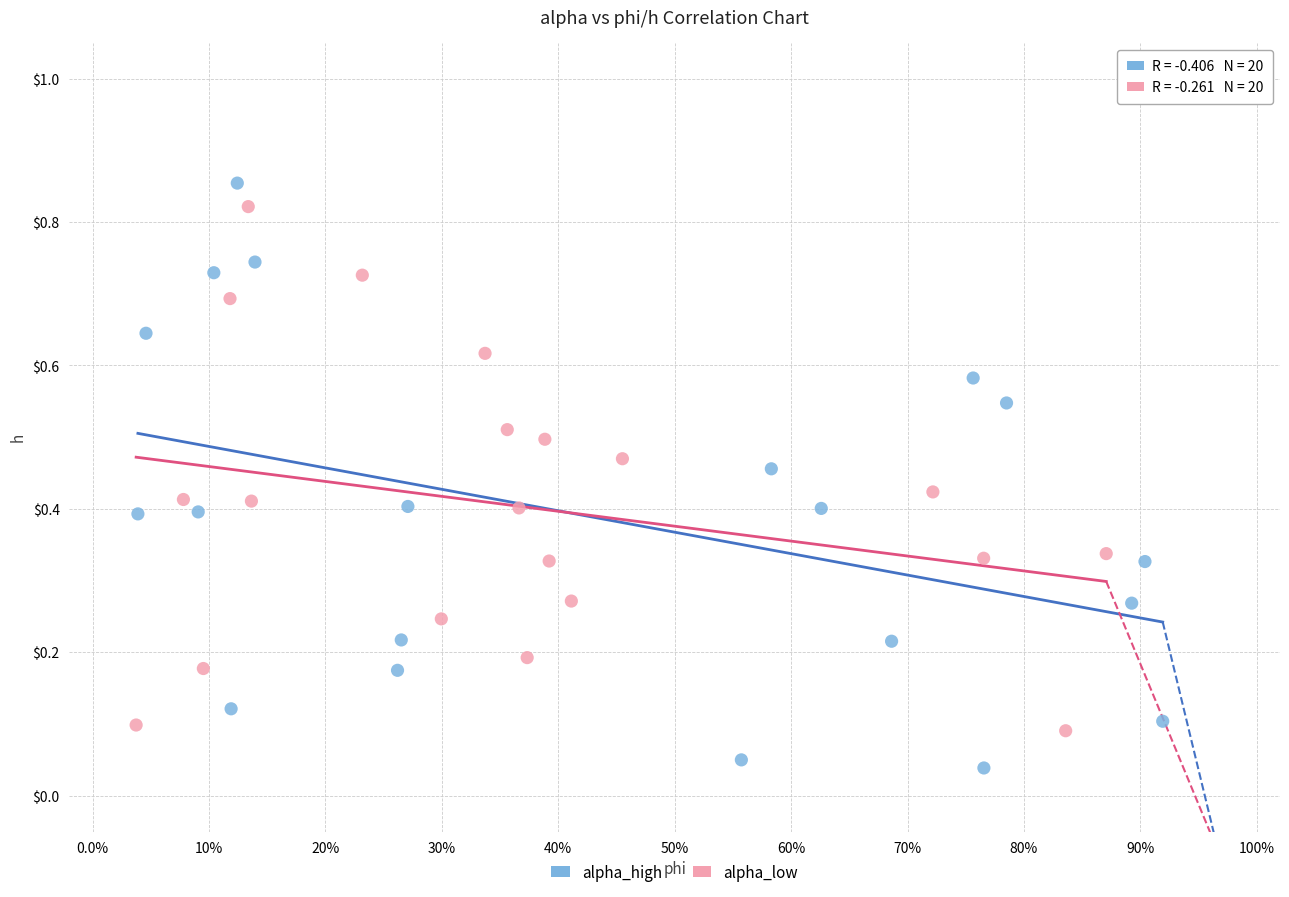

Which series reaches the maximum Y coordinate?

alpha_high